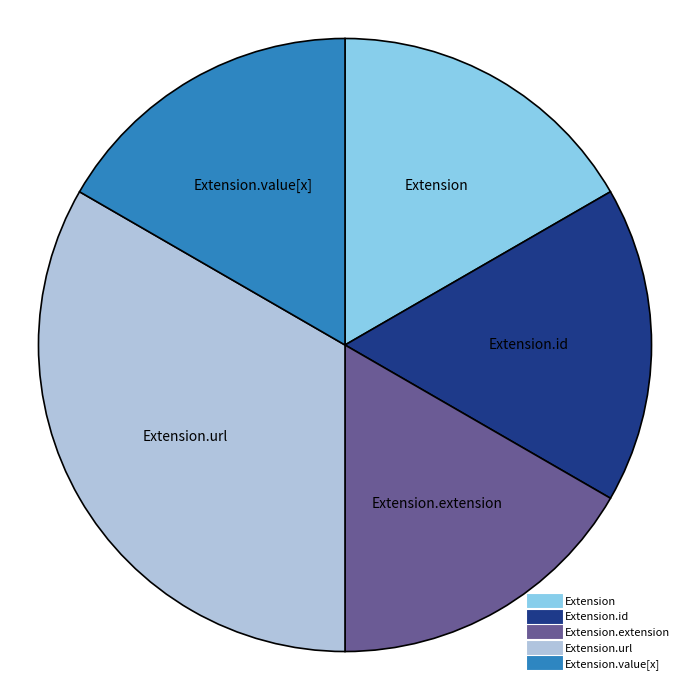

Is there a majority slice in this chart?

No